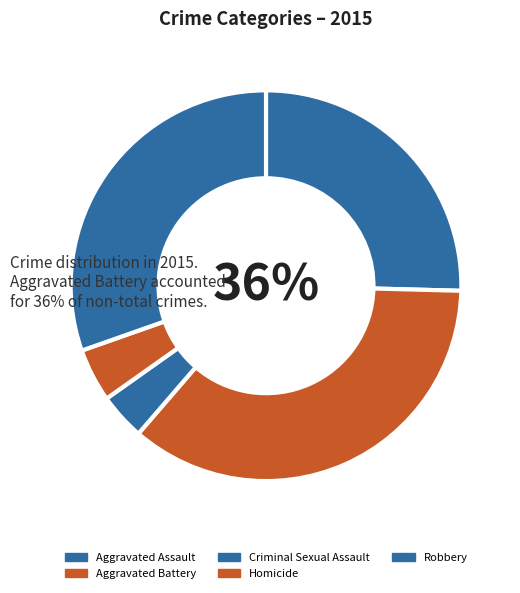

To the nearest percent, what is the difference between the Robbery and Aggravated Assault slice percentages?

5%